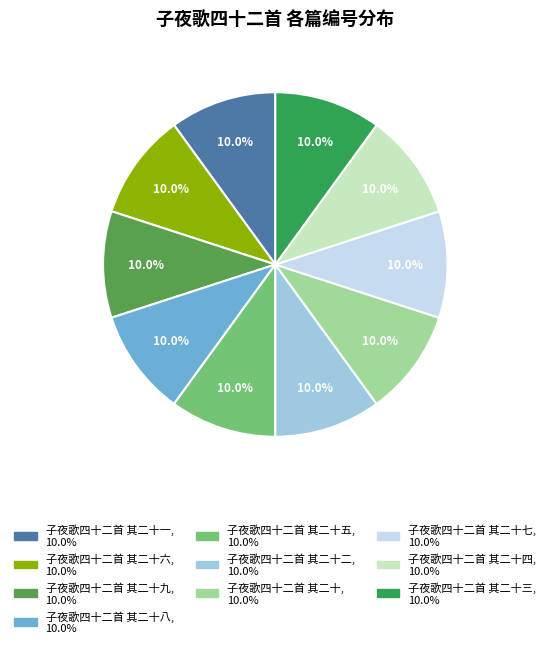

Is there any slice that represents more than half of the pie?

No